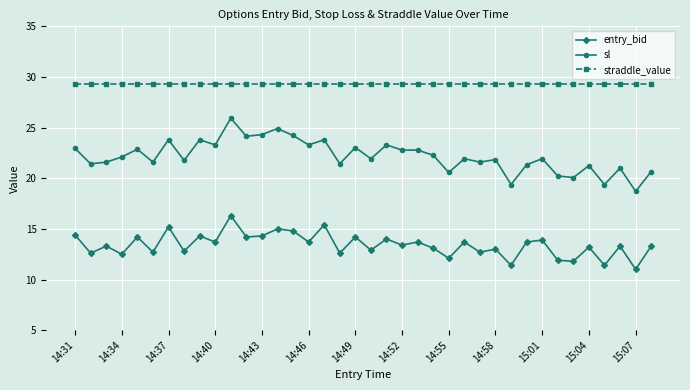

What is the sum of all sl values?

843.1